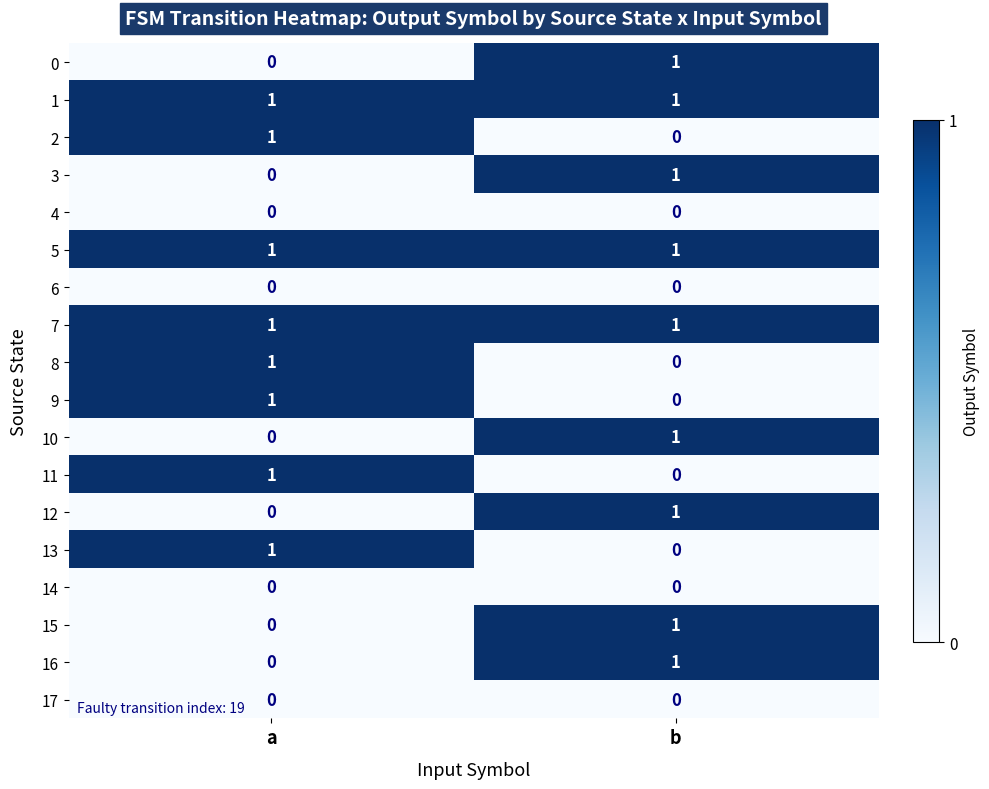

At which label does 2 reach its minimum?

b